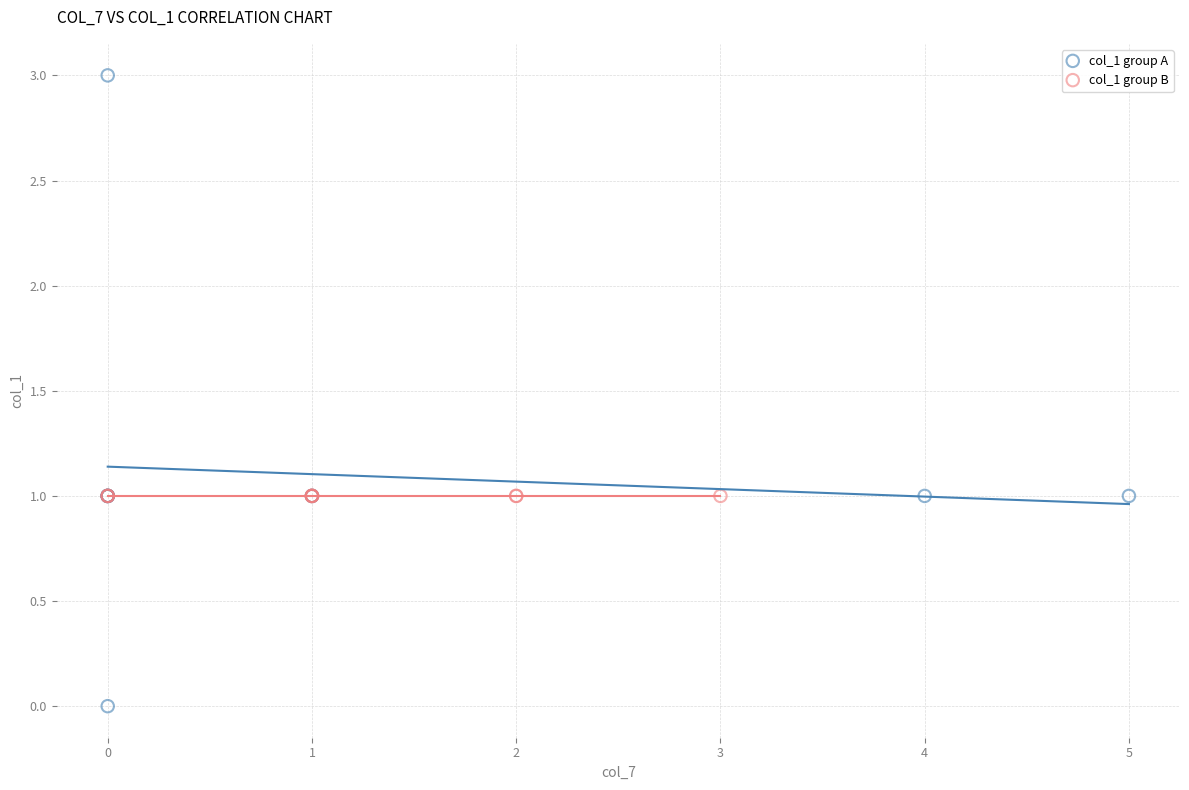

Which series reaches the maximum Y coordinate?

col_1 group A